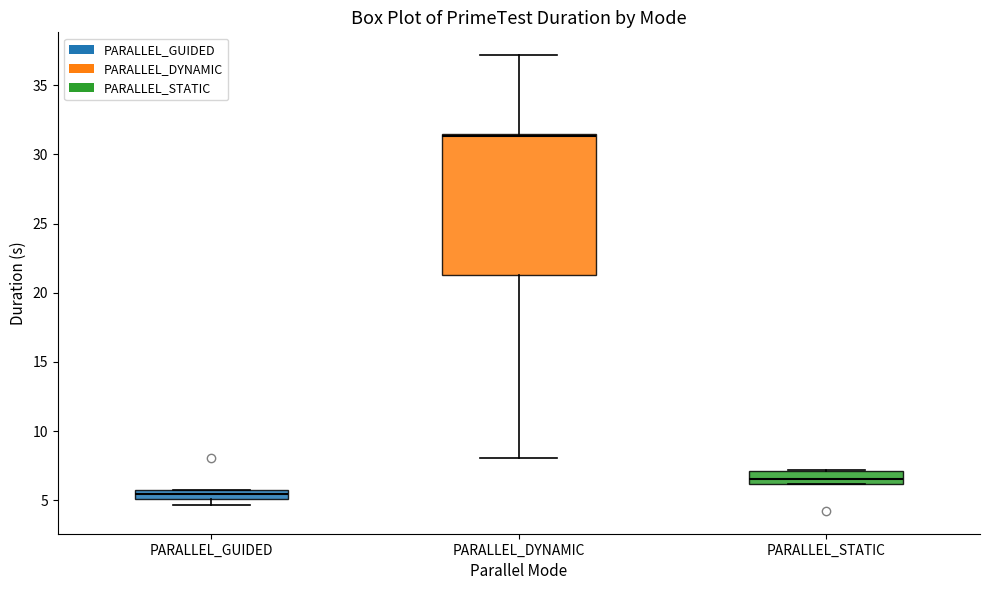

Where is the upper edge of the box for PARALLEL_DYNAMIC on the y-axis? The values are not printed on the chart, so give them approximately, as read against the axis.

31.5